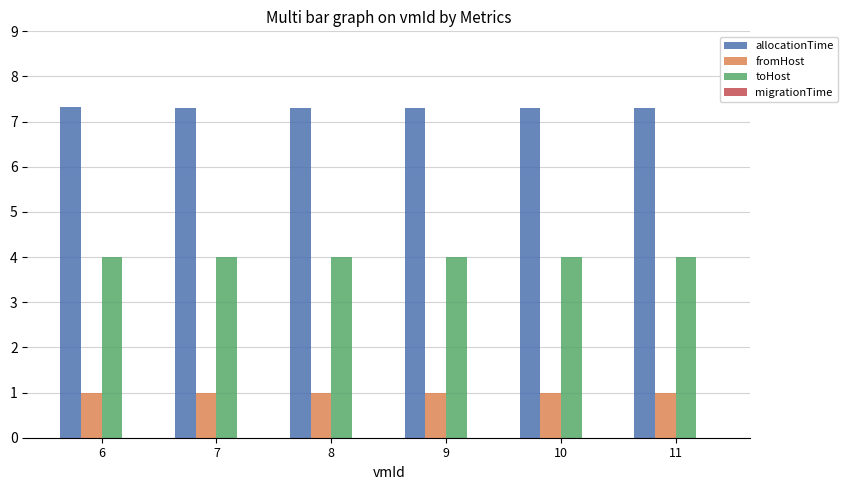

Rank the series by their maximum value, from lowest to highest.

fromHost, toHost, allocationTime